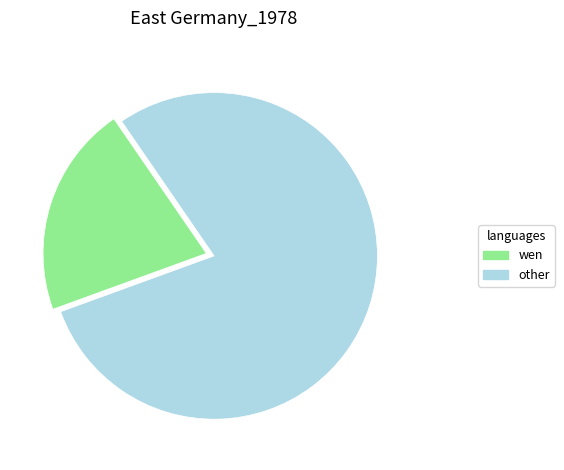

Is there a majority slice in this chart?

Yes